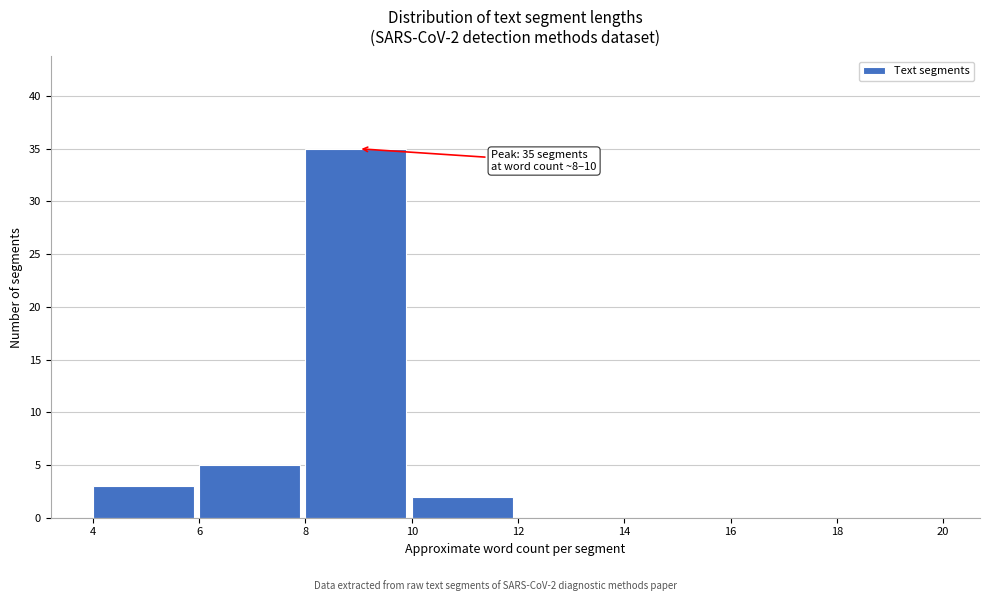

Which range on the x-axis has the tallest bar?

8 to 10